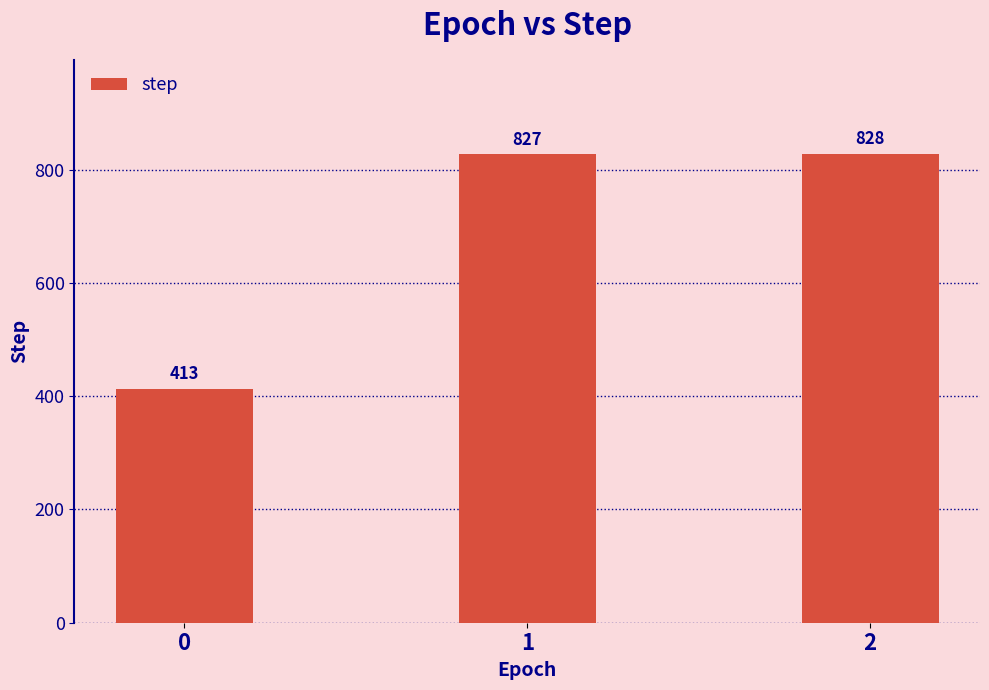

Reading right to left, list all the values displayed in this chart.

2=828	1=827	0=413